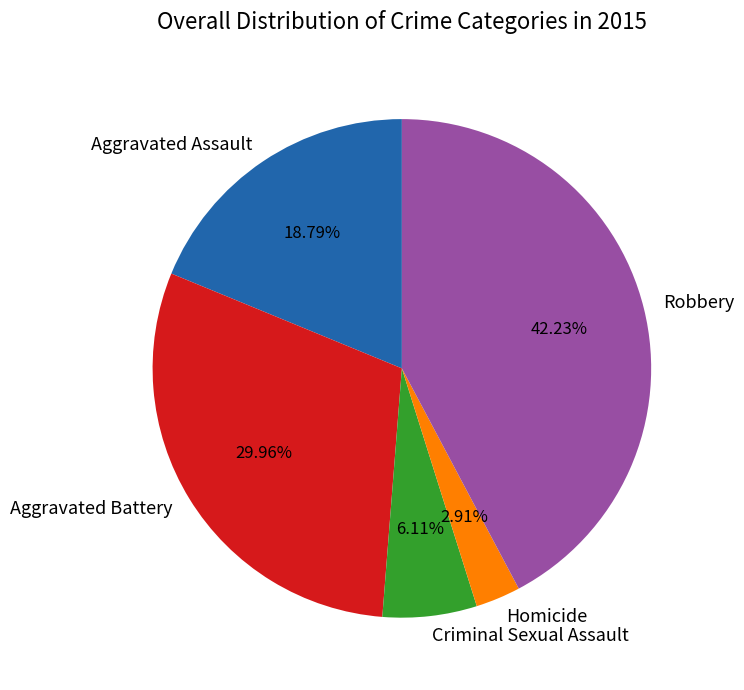

Is there a majority slice in this chart?

No